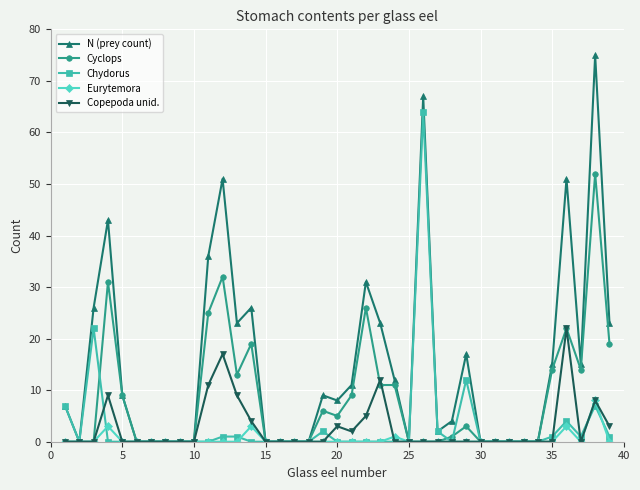

Which series has the largest range (max minus min)?

N (prey count)